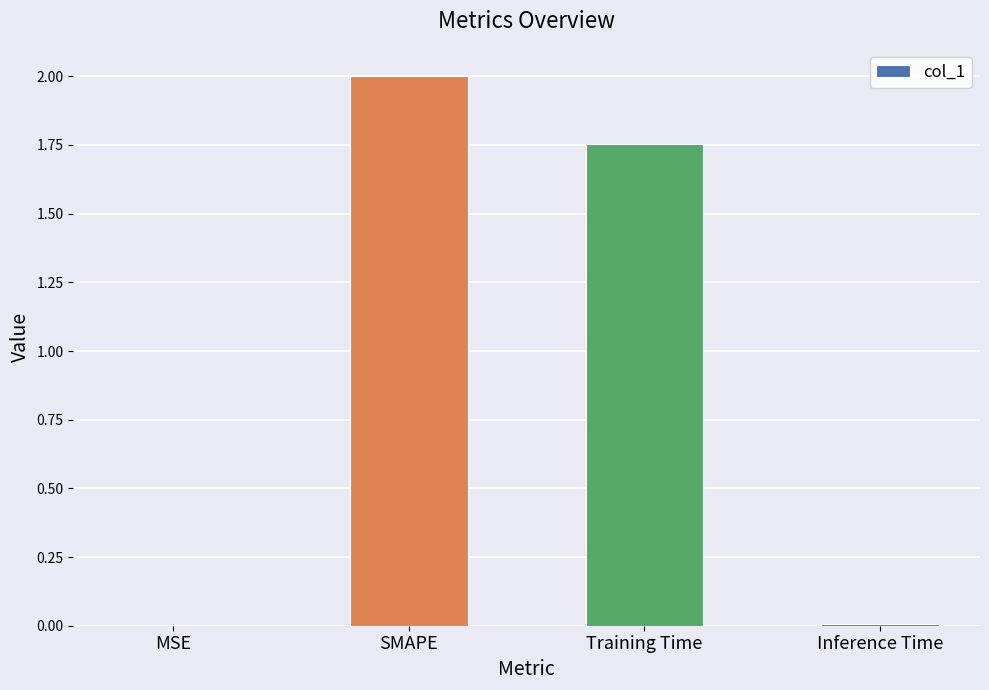

Is it true that the value at SMAPE is 2.0?

True